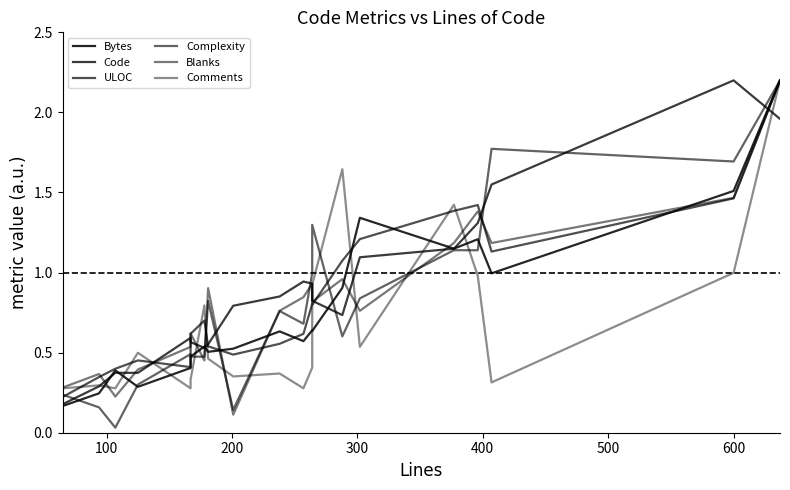

The Comments series shows 0.3 at 200. True or false?

True